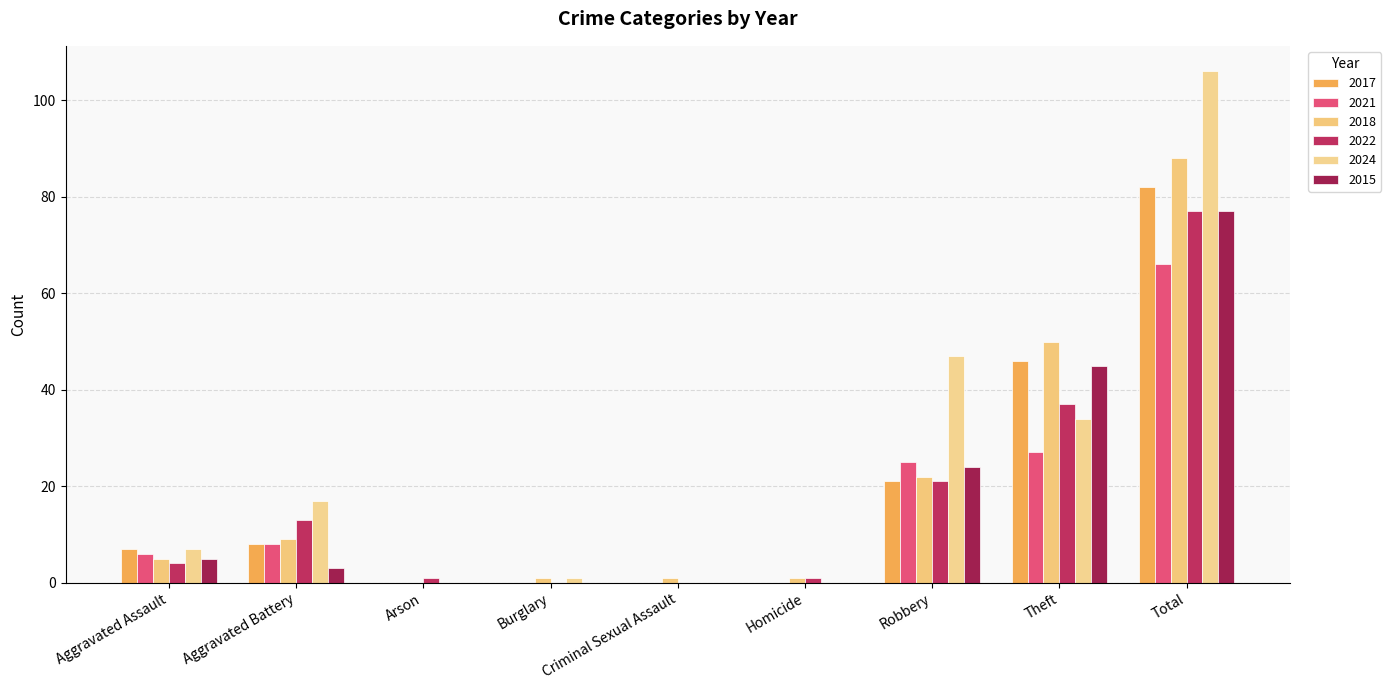

Count the number of data series in this chart.

6